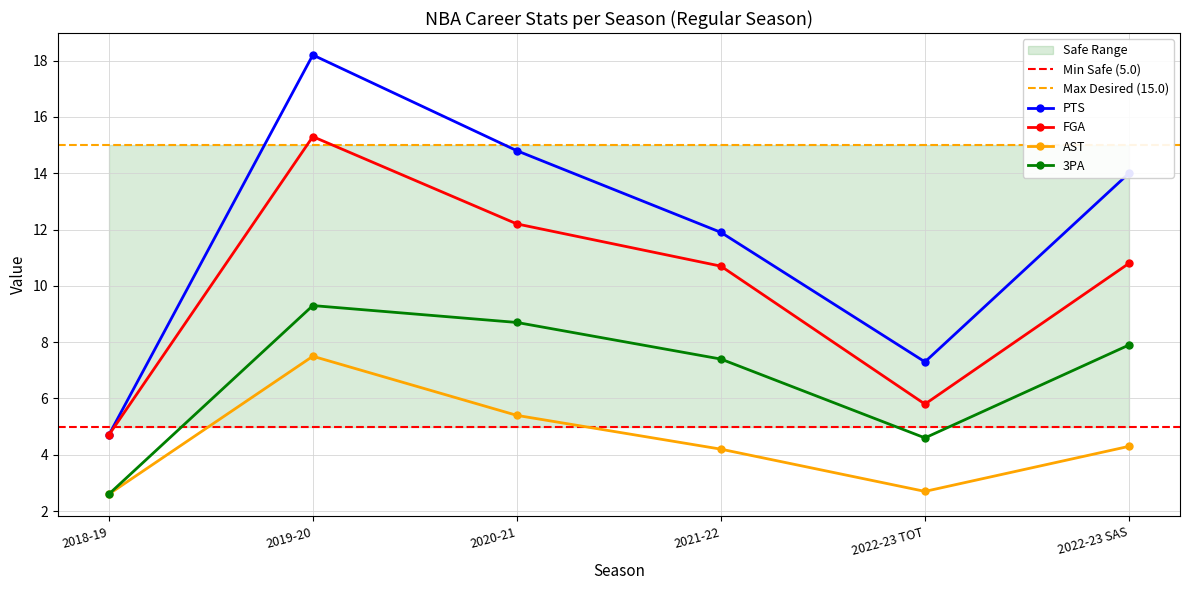

Where is the first local maximum for PTS?

2019-20